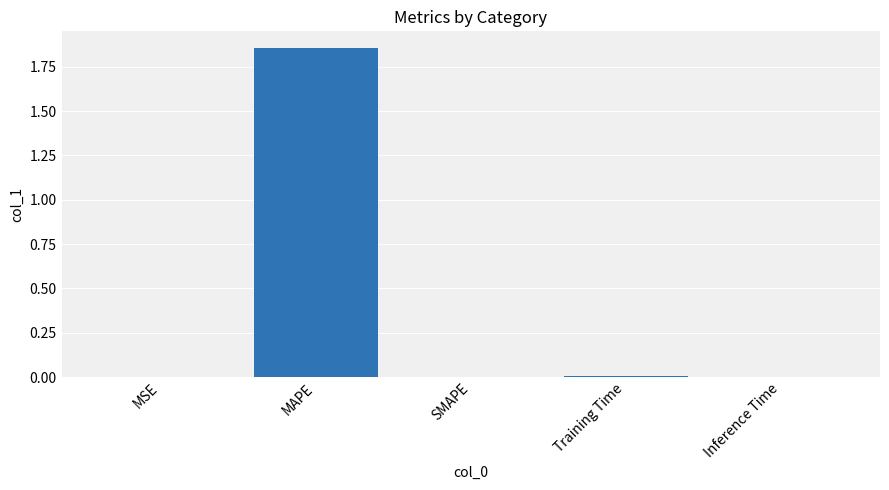

Is it true that the value at MSE is 0.0?

True